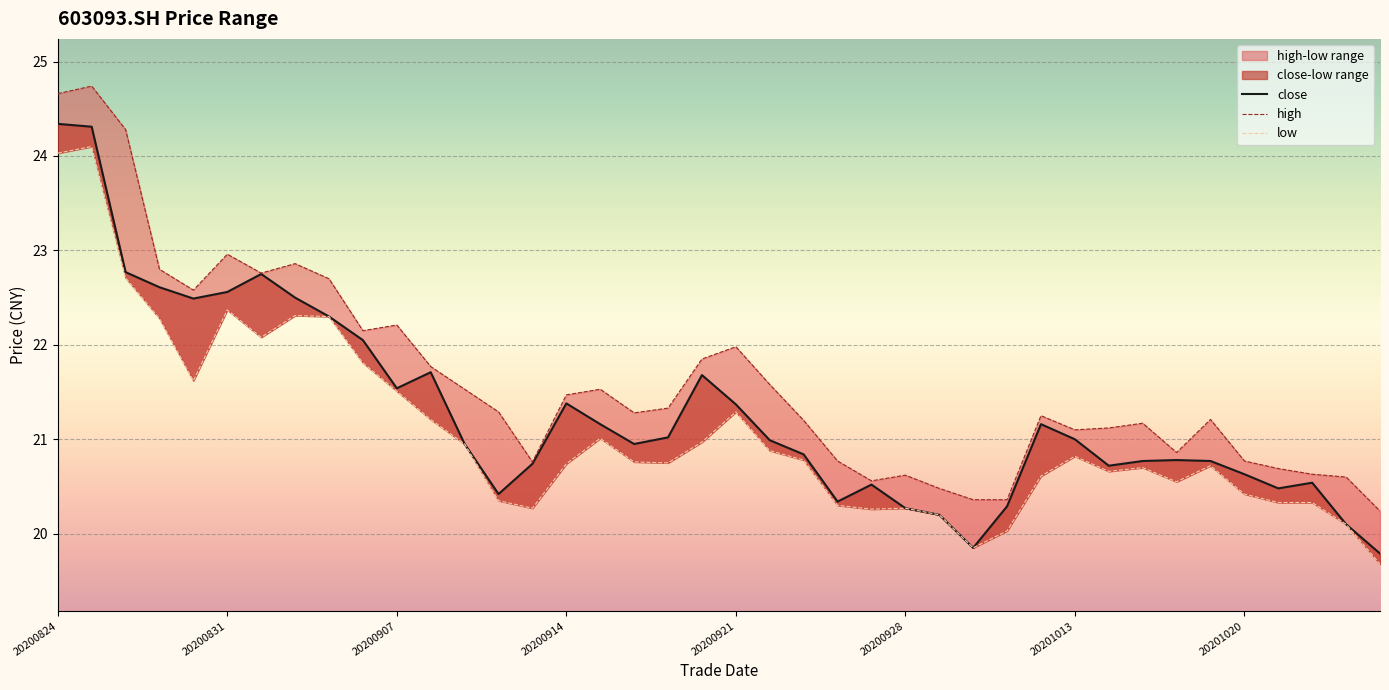

In close, how many points are lower than both neighbors (excluding endpoints)?

8